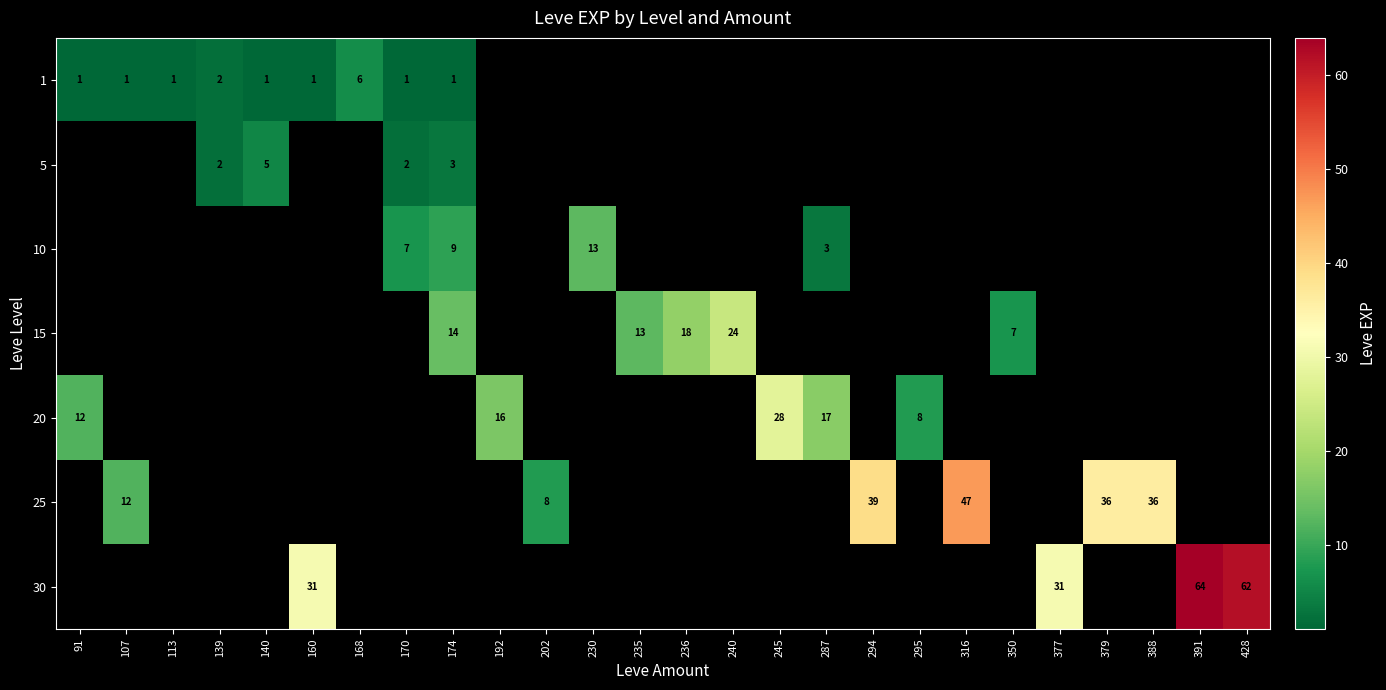

The value of 30 at 391 is 64. True or false?

True